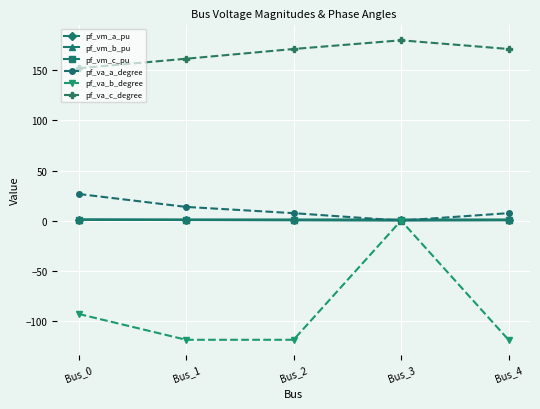

True or false: pf_va_c_degree and pf_vm_a_pu cross at least once.

False